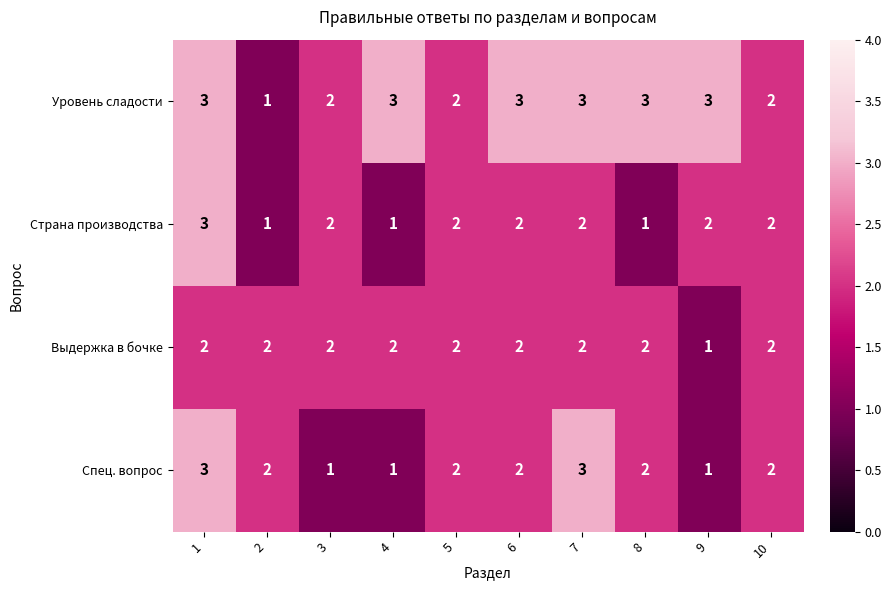

What is the sum of the Уровень сладости values at 4 and 7?

6